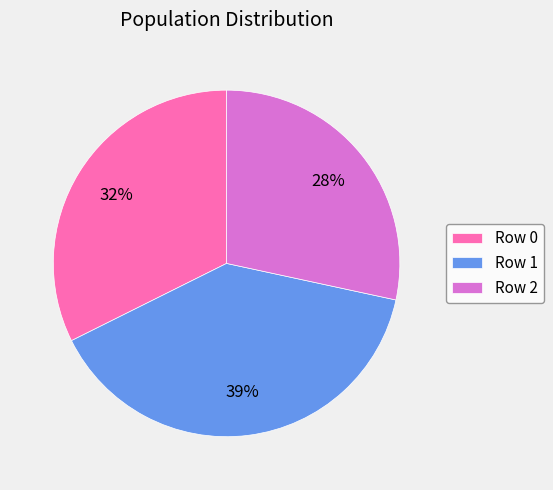

Is it true that Row 2 is 39% of the pie?

False